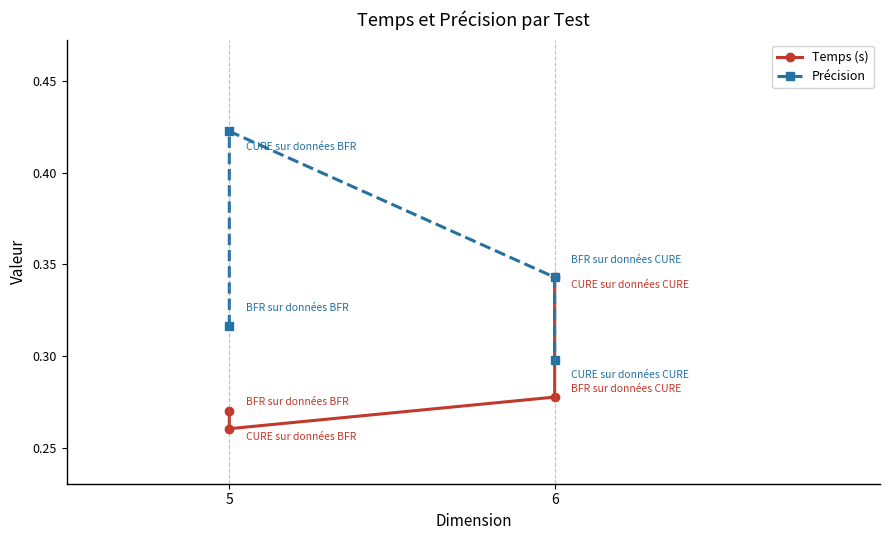

Reading left to right, transcribe all the data shown in this chart.

Temps (s): 0.3	0.3	0.3	0.3
Précision: 0.3	0.4	0.3	0.3